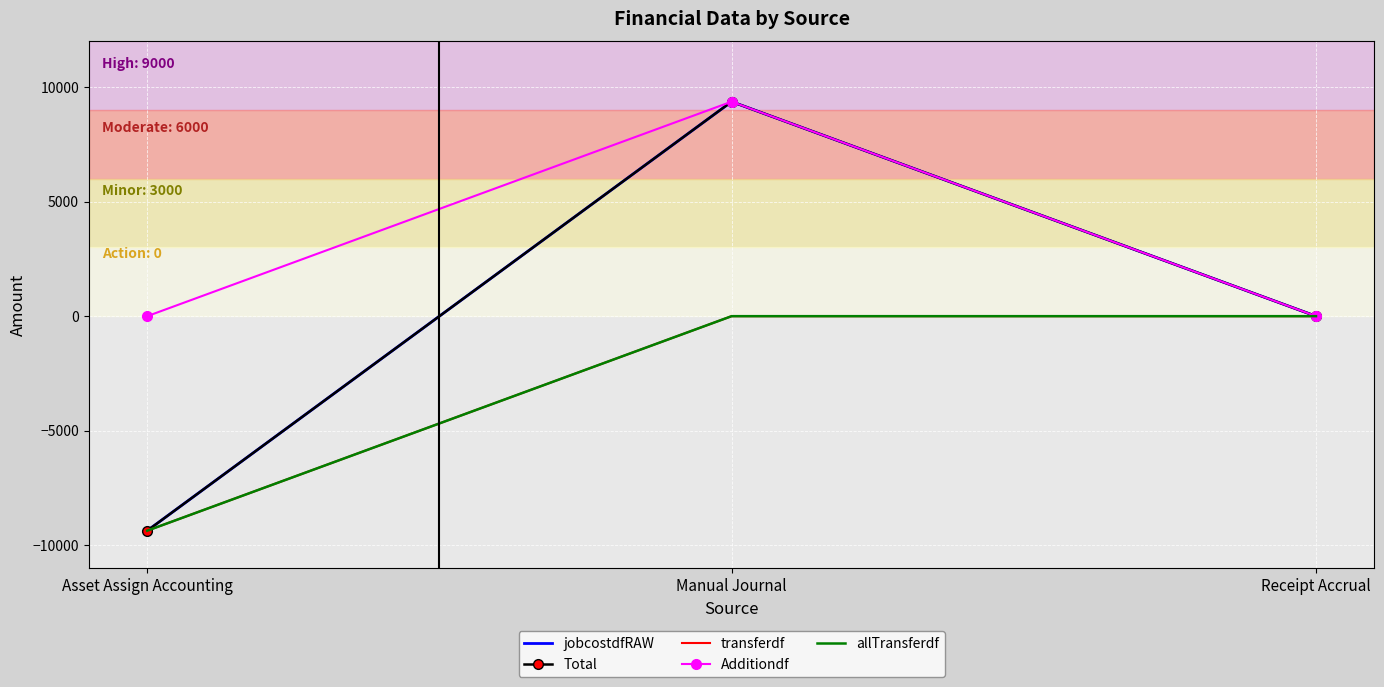

Which category has the highest value in the Total series?

Manual Journal